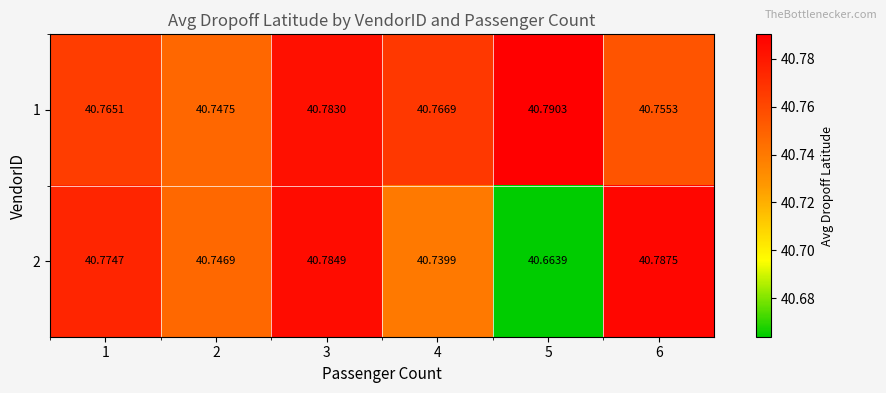

Is the value of 2 at 2 greater than the value of 1 at 5?

No